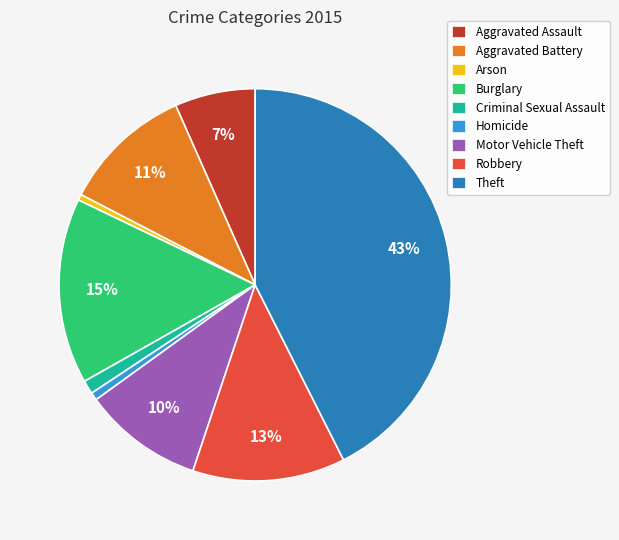

Is there any slice that represents more than half of the pie?

No